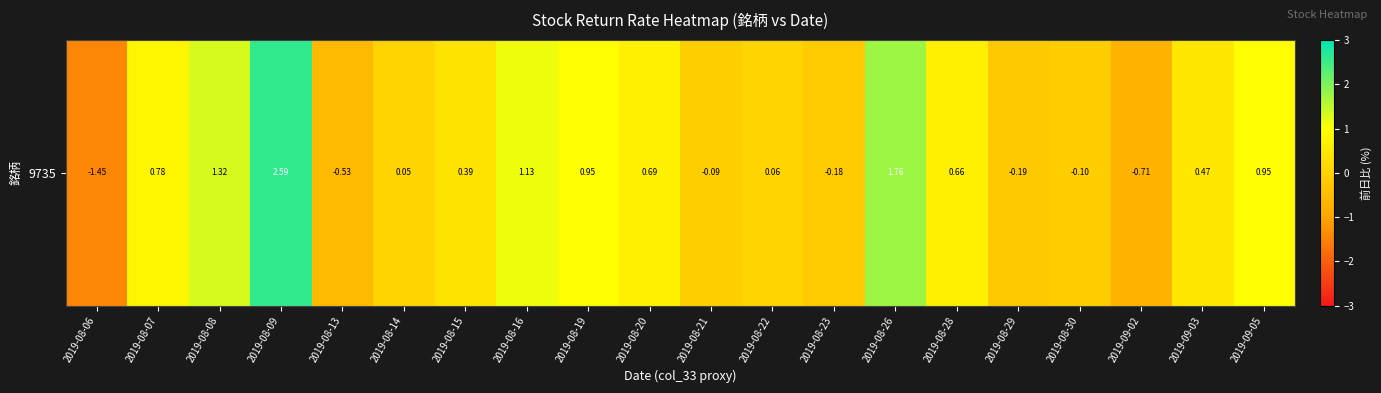

Reading left to right, extract all data points from this chart.

2019-08-06=-1.4	2019-08-07=0.8	2019-08-08=1.3	2019-08-09=2.6	2019-08-13=-0.5	2019-08-14=0.1	2019-08-15=0.4	2019-08-16=1.1	2019-08-19=0.9	2019-08-20=0.7	2019-08-21=-0.1	2019-08-22=0.1	2019-08-23=-0.2	2019-08-26=1.8	2019-08-28=0.7	2019-08-29=-0.2	2019-08-30=-0.1	2019-09-02=-0.7	2019-09-03=0.5	2019-09-05=0.9